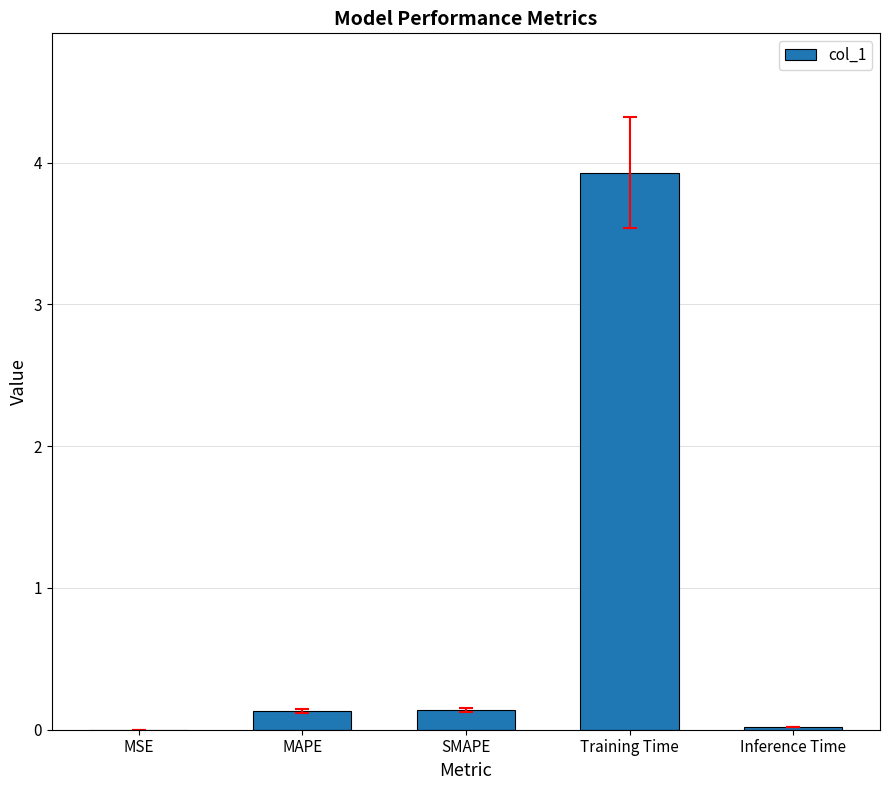

What is the maximum value shown in the chart?

3.9